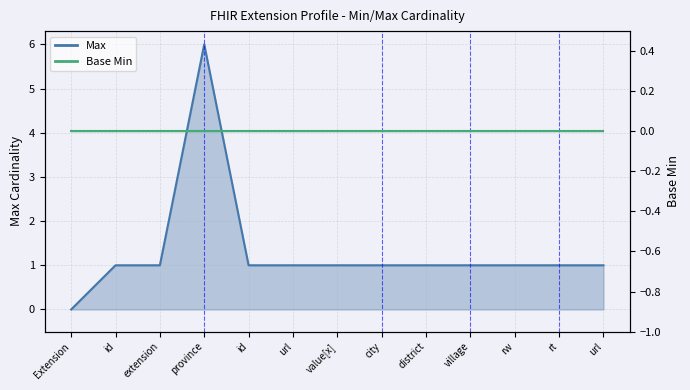

At which label is the value closest to 3?

id